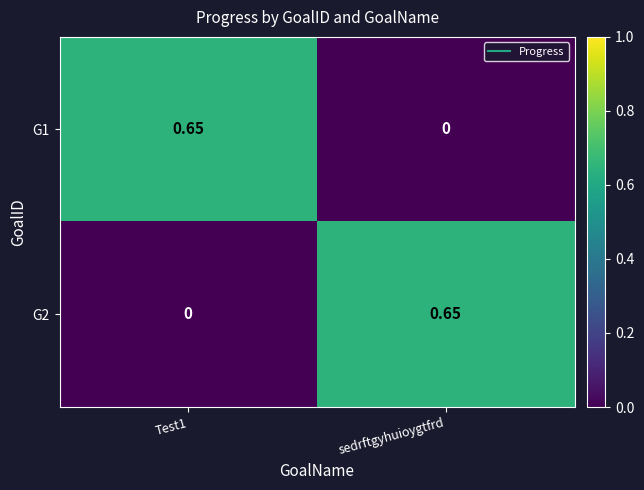

Which category has the highest value in the G2 series?

sedrftgyhuioygtfrd